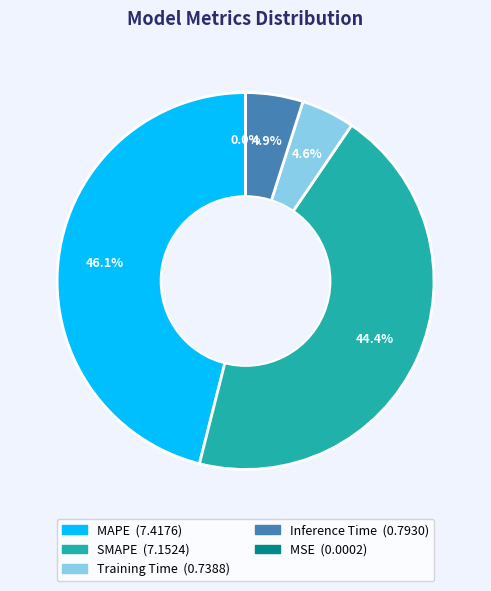

Do Inference Time and Training Time together represent more than half of the pie?

No